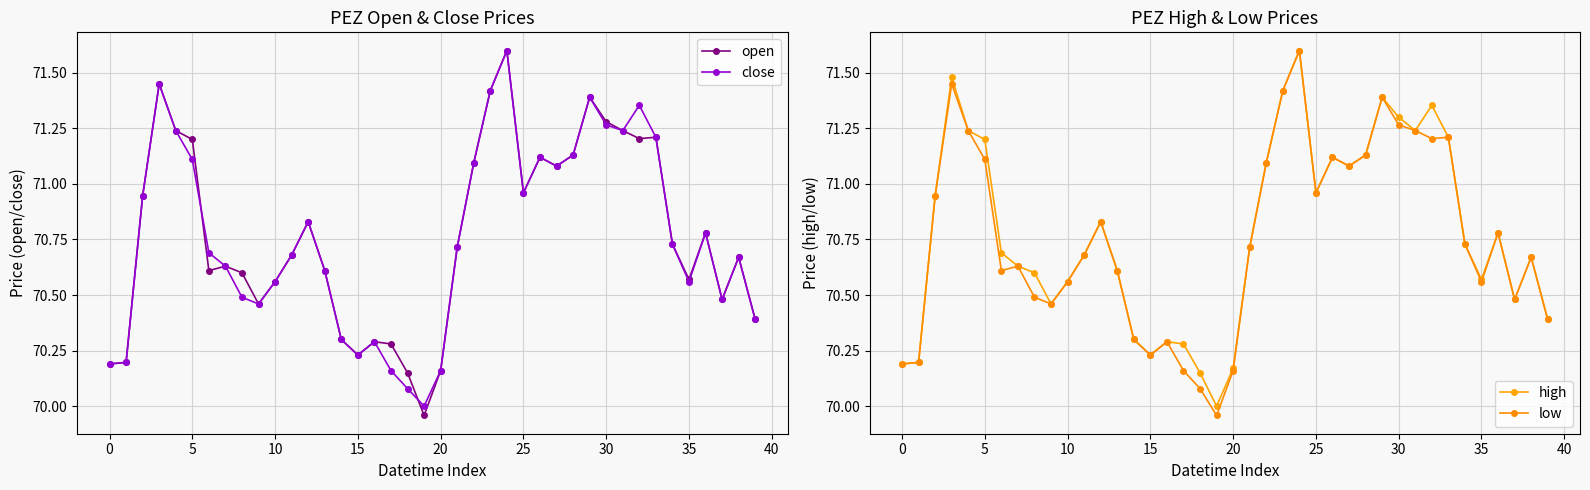

Reading left to right, transcribe all the data shown in this chart.

open: 70.2	70.2	70.9	71.5	71.2	71.2	70.6	70.6	70.6	70.5	70.6	70.7	70.8	70.6	70.3	70.2	70.3	70.3	70.2	70.0	70.2	70.7	71.1	71.4	71.6	71.0	71.1	71.1	71.1	71.4	71.3	71.2	71.2	71.2	70.7	70.6	70.8	70.5	70.7	70.4
close: 70.2	70.2	70.9	71.5	71.2	71.1	70.7	70.6	70.5	70.5	70.6	70.7	70.8	70.6	70.3	70.2	70.3	70.2	70.1	70.0	70.2	70.7	71.1	71.4	71.6	71.0	71.1	71.1	71.1	71.4	71.3	71.2	71.4	71.2	70.7	70.6	70.8	70.5	70.7	70.4
high: 70.2	70.2	70.9	71.5	71.2	71.2	70.7	70.6	70.6	70.5	70.6	70.7	70.8	70.6	70.3	70.2	70.3	70.3	70.2	70.0	70.2	70.7	71.1	71.4	71.6	71.0	71.1	71.1	71.1	71.4	71.3	71.2	71.4	71.2	70.7	70.6	70.8	70.5	70.7	70.4
low: 70.2	70.2	70.9	71.5	71.2	71.1	70.6	70.6	70.5	70.5	70.6	70.7	70.8	70.6	70.3	70.2	70.3	70.2	70.1	70.0	70.2	70.7	71.1	71.4	71.6	71.0	71.1	71.1	71.1	71.4	71.3	71.2	71.2	71.2	70.7	70.6	70.8	70.5	70.7	70.4